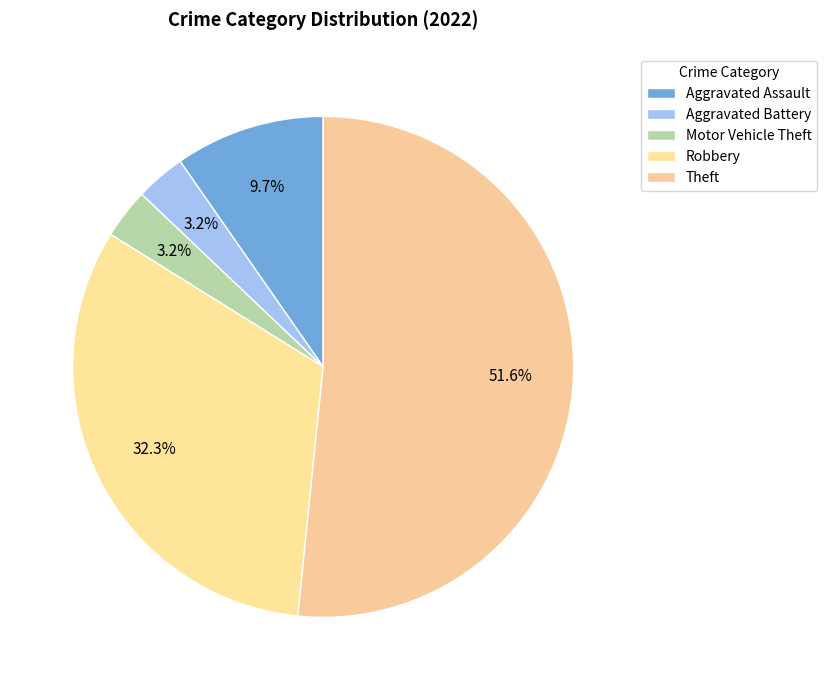

How many slices are in this pie chart?

5